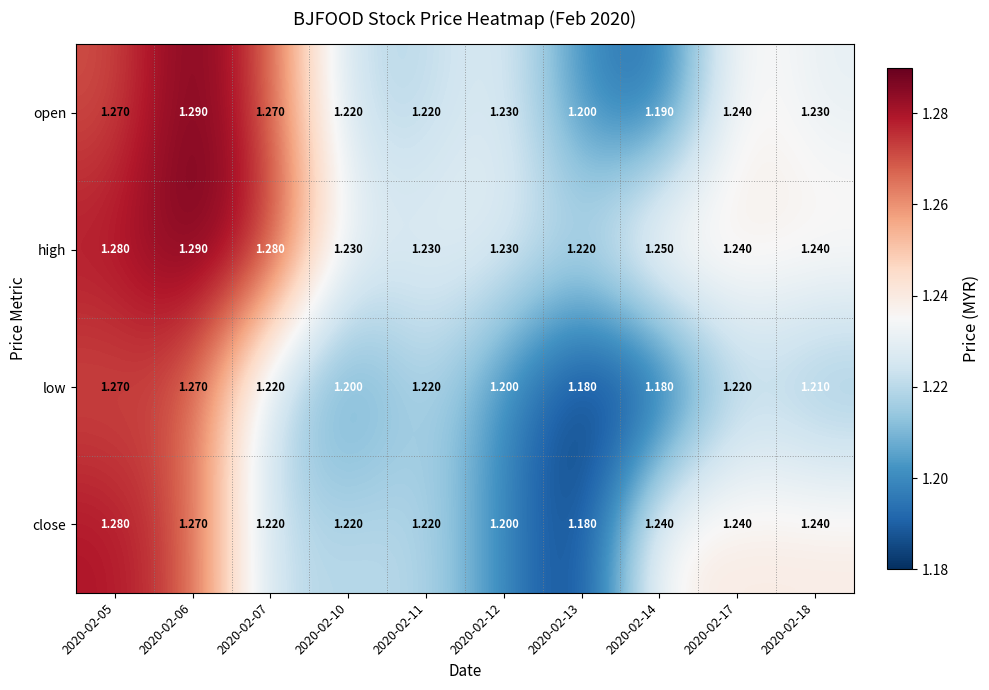

Is the value of high at 2020-02-11 greater than the value of close at 2020-02-07?

Yes